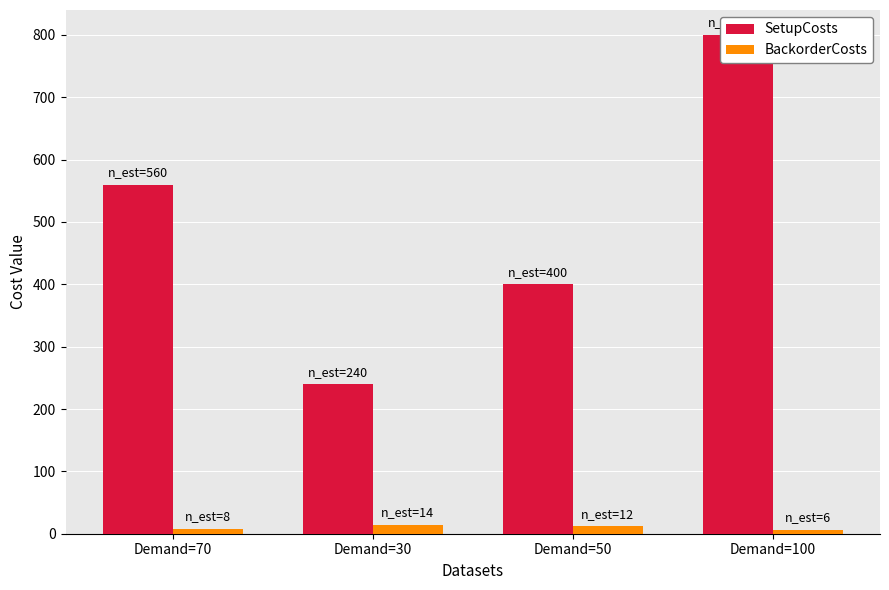

Is it true that BackorderCosts equals 21 at Demand=30?

False